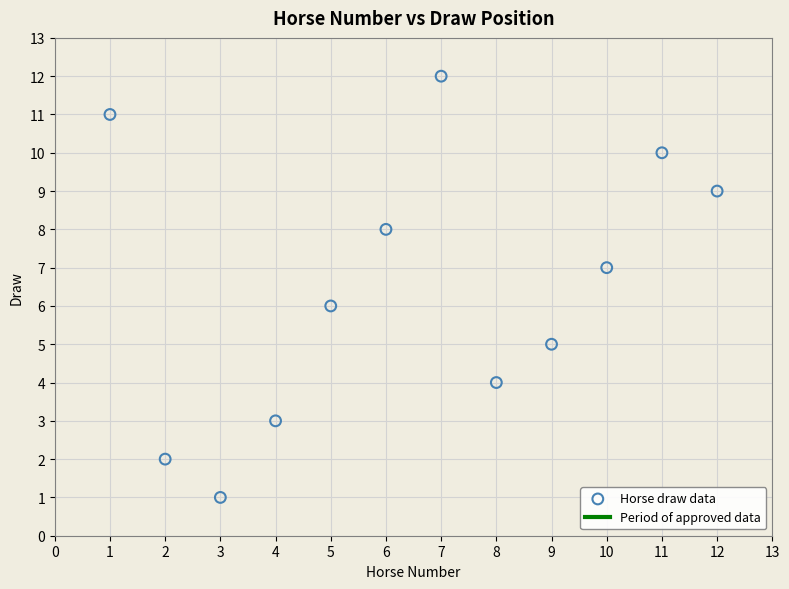

What is the range of Y values (max minus min)?

11